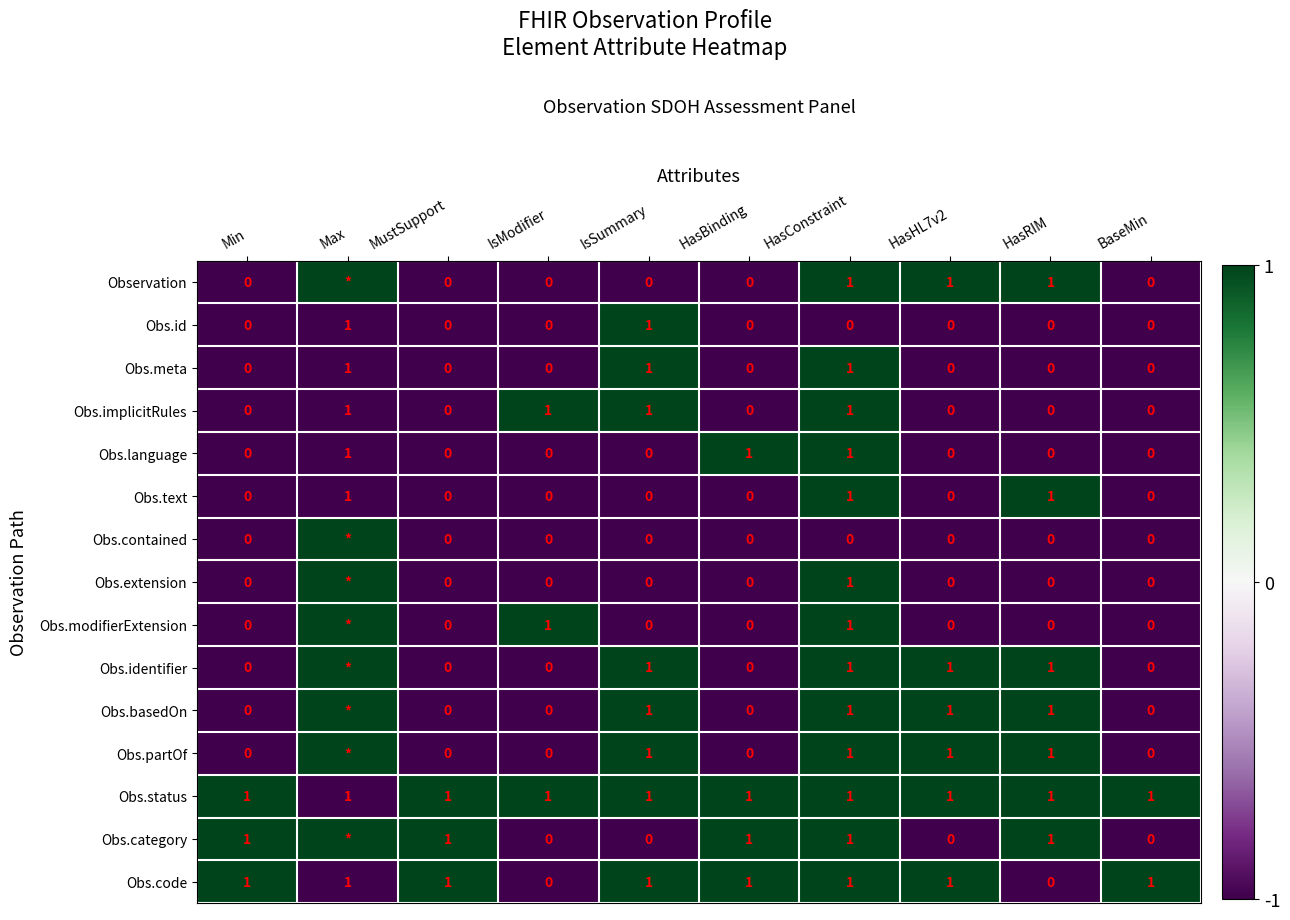

At which category is the sum across all series the highest?

HasConstraint